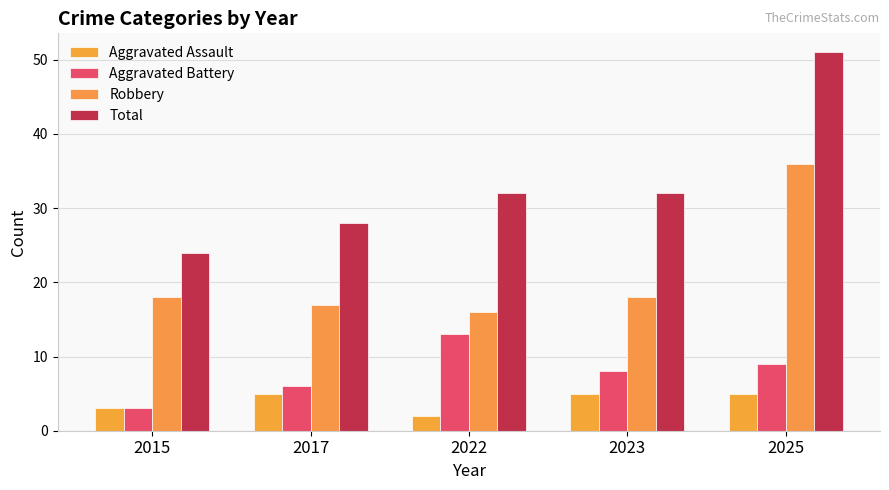

List the labels in order of Robbery value, smallest first.

2022, 2017, 2015, 2023, 2025